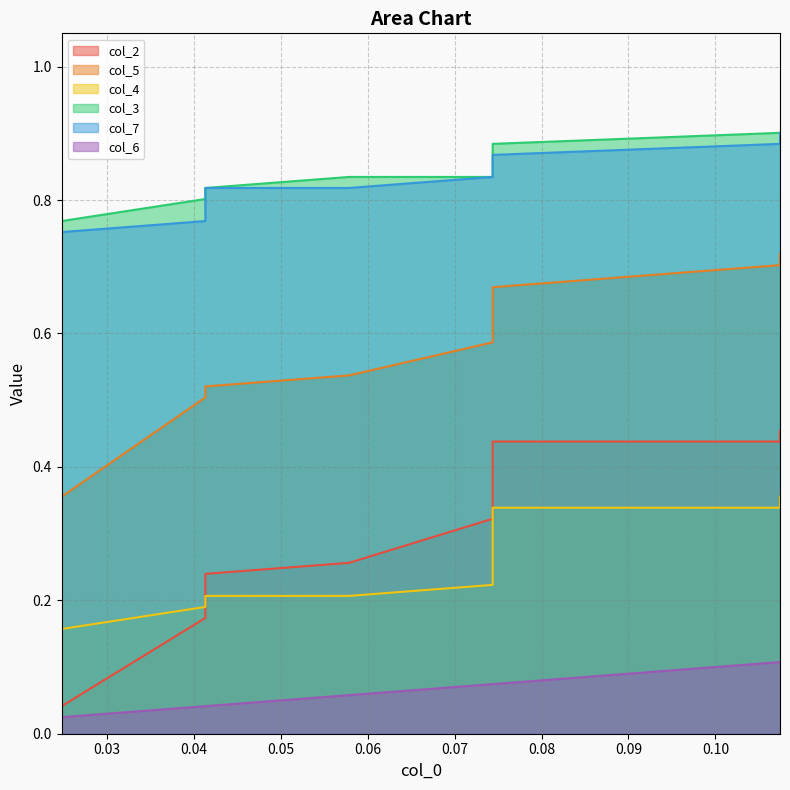

Does the chart display data point markers on the line(s)?

No